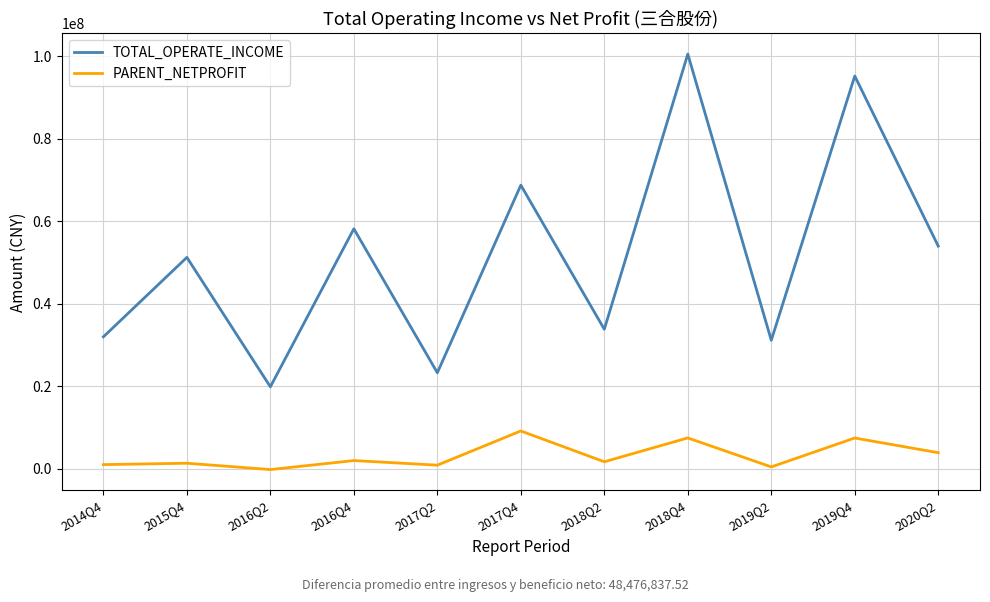

In TOTAL_OPERATE_INCOME, how many points are higher than both neighbors (excluding endpoints)?

5